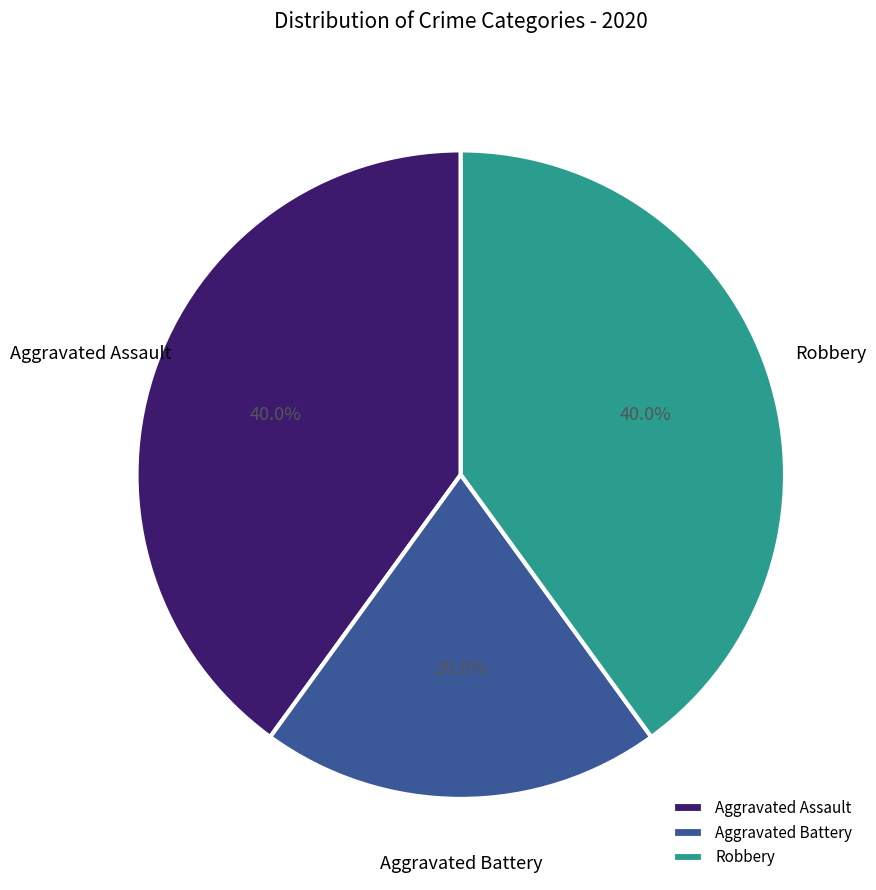

Count the number of slices in the pie.

3